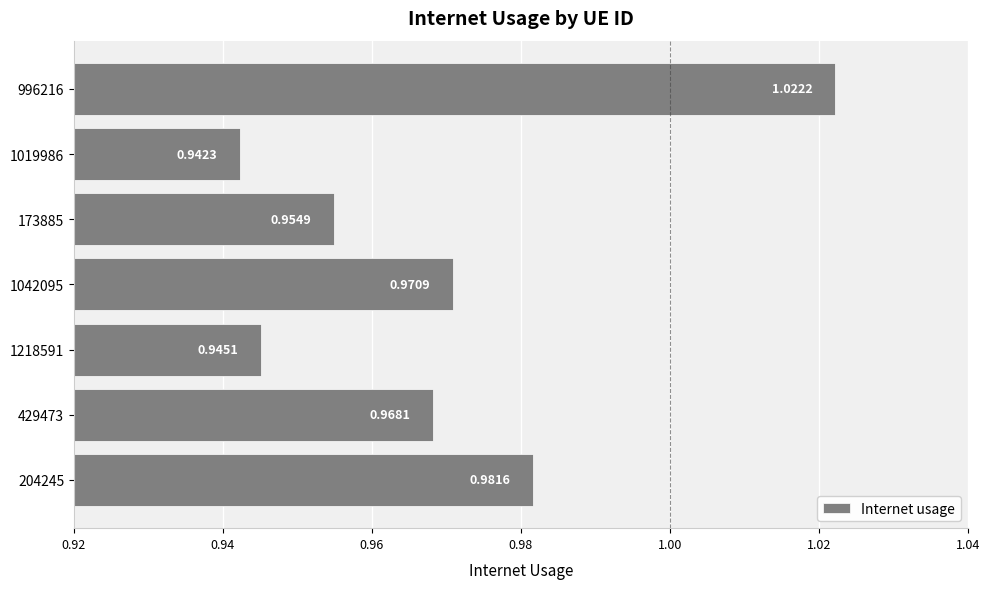

List the labels in order of value, smallest first.

1019986, 1218591, 173885, 429473, 1042095, 204245, 996216